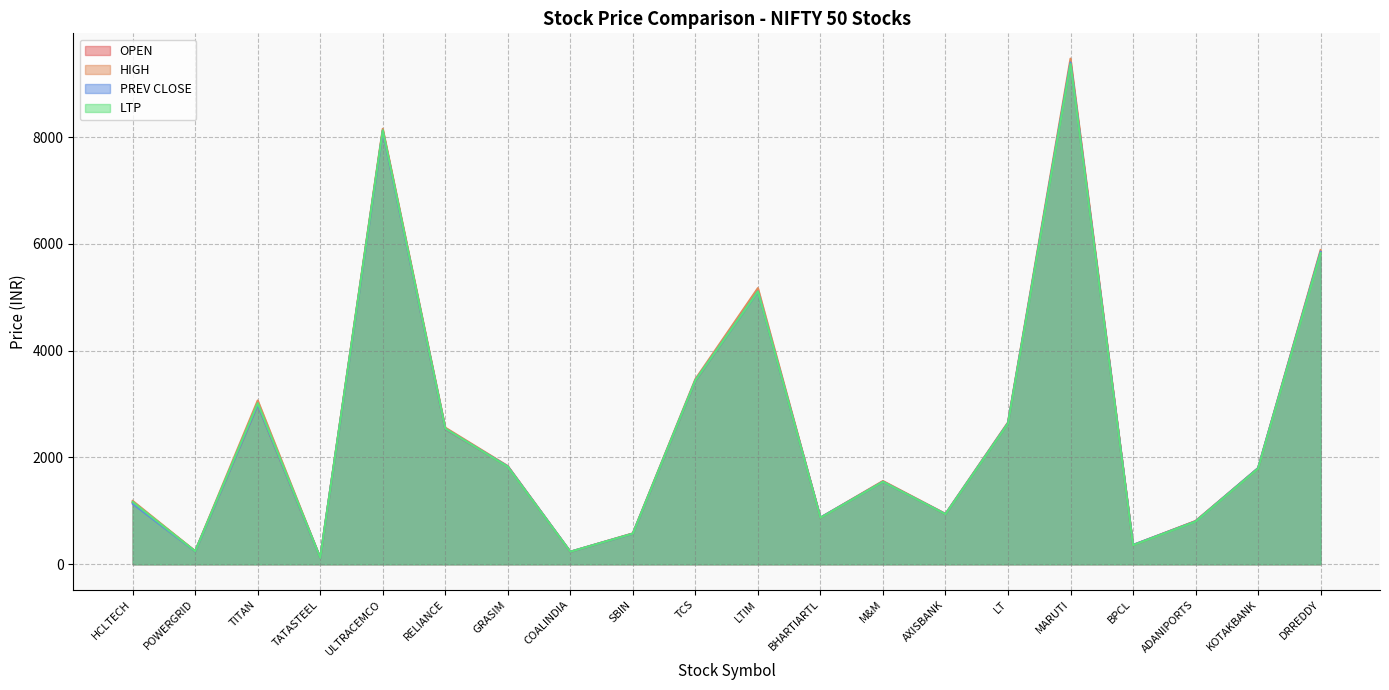

Between which two adjacent categories do PREV CLOSE and LTP first intersect?

RELIANCE and GRASIM